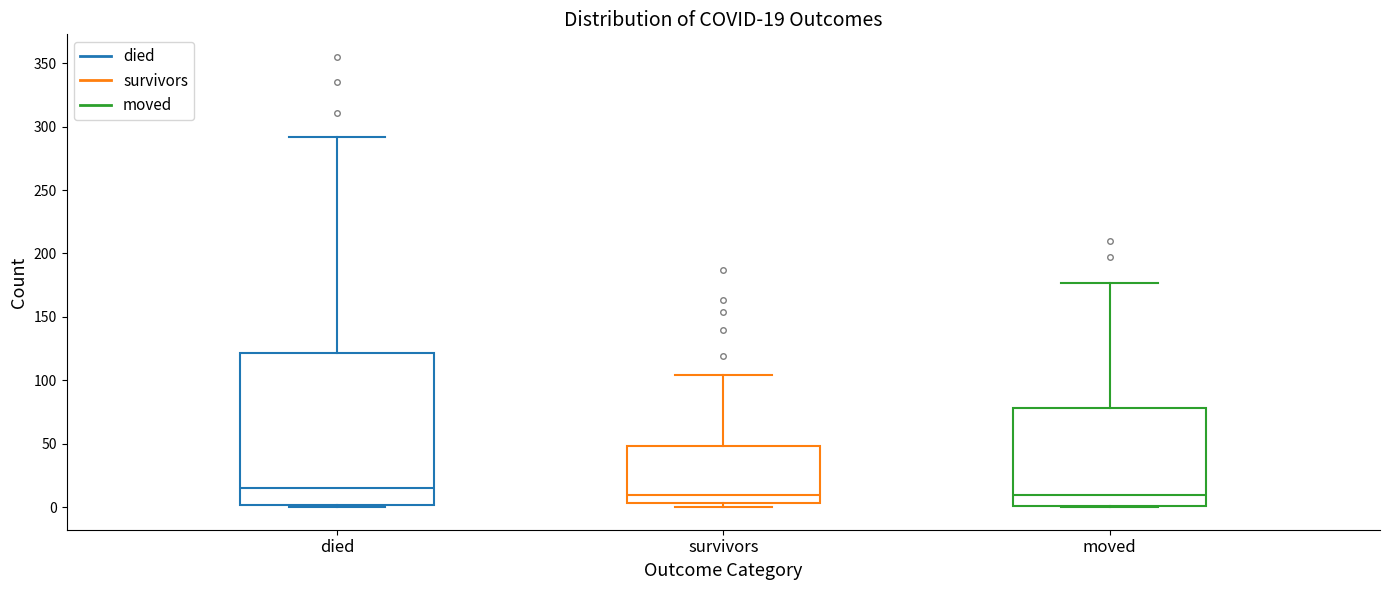

Which box's median line is the highest?

died